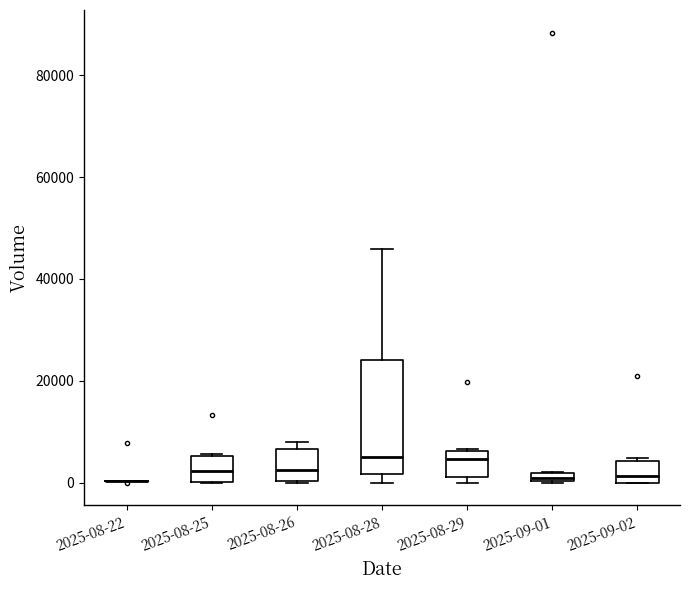

Where is the upper edge of the box for 2025-09-02 on the y-axis? The values are not printed on the chart, so give them approximately, as read against the axis.

4000